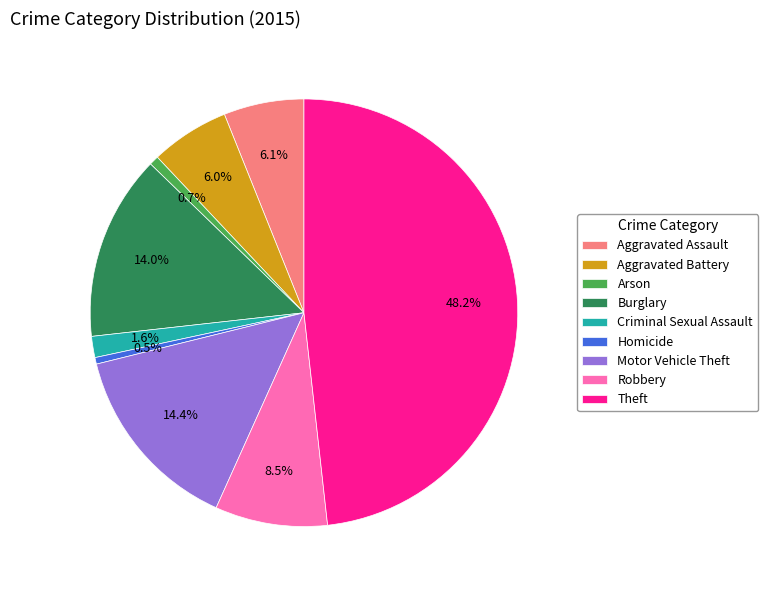

To the nearest percent, what is the difference between the Aggravated Battery and Burglary slice percentages?

8%